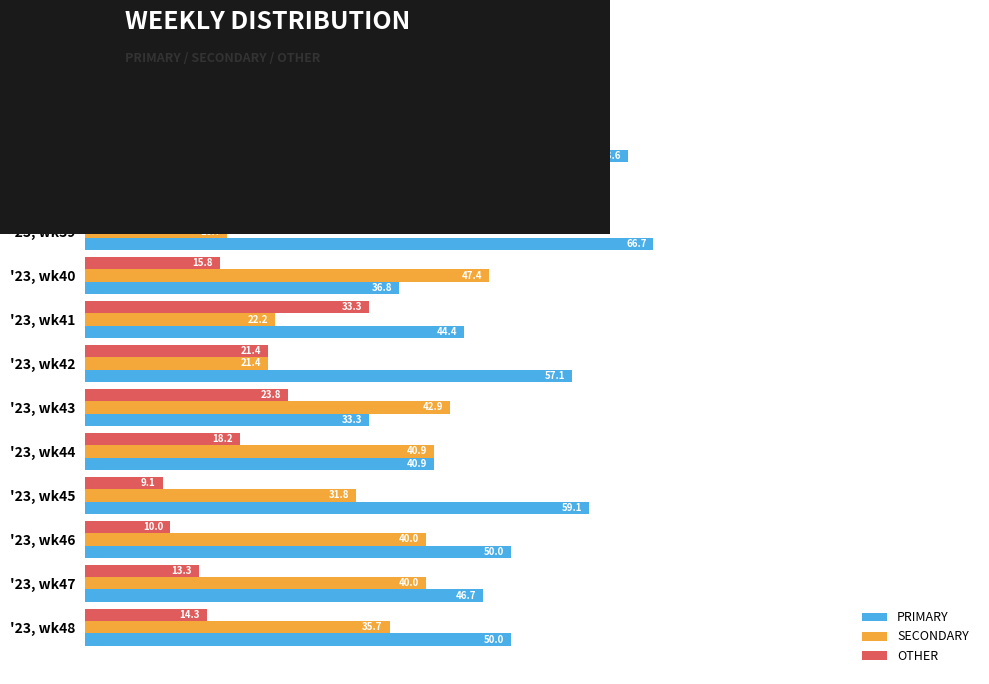

Which series has the largest total across all categories?

PRIMARY